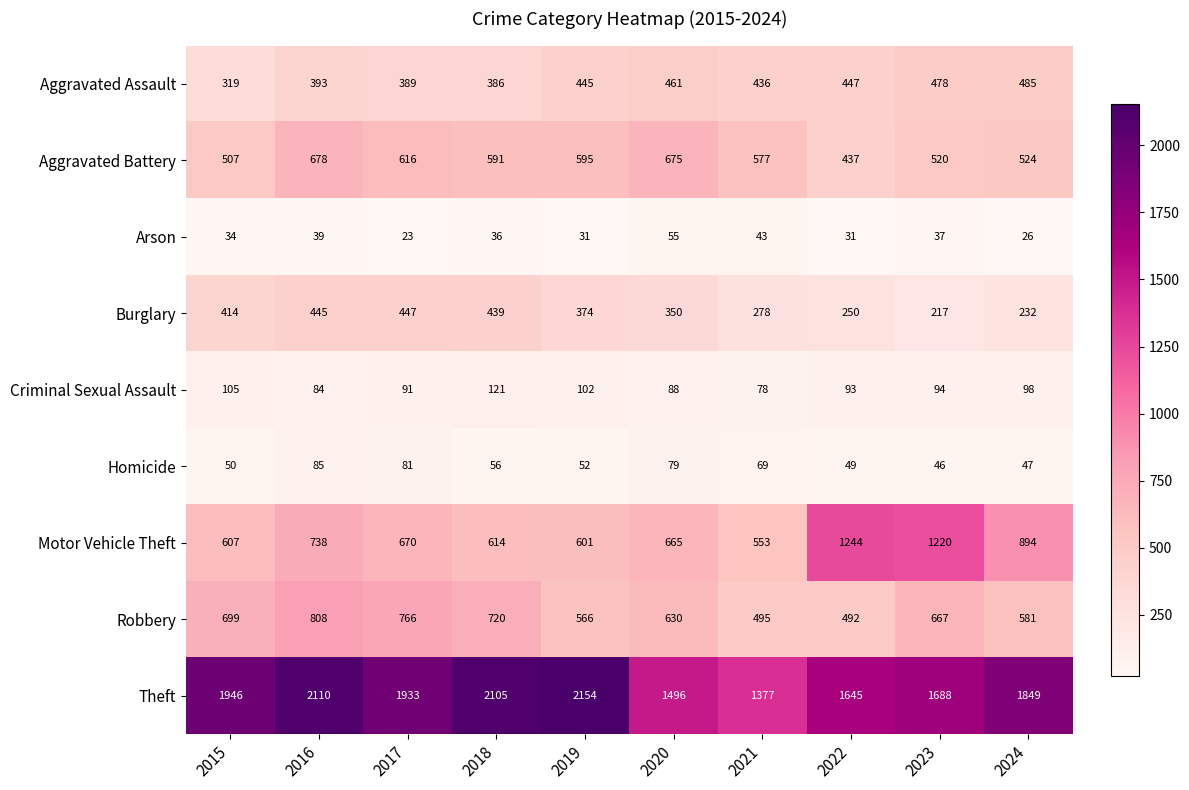

What is the minimum value for Burglary?

217